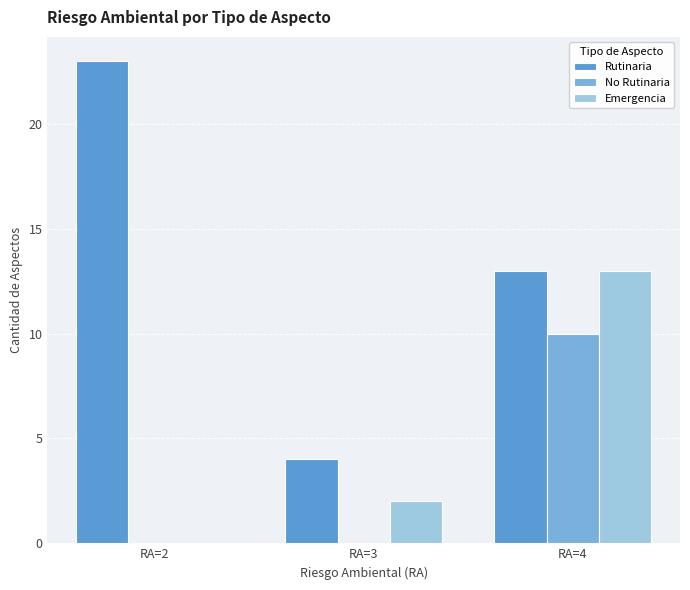

Where does the Emergencia series first go above 2?

RA=4